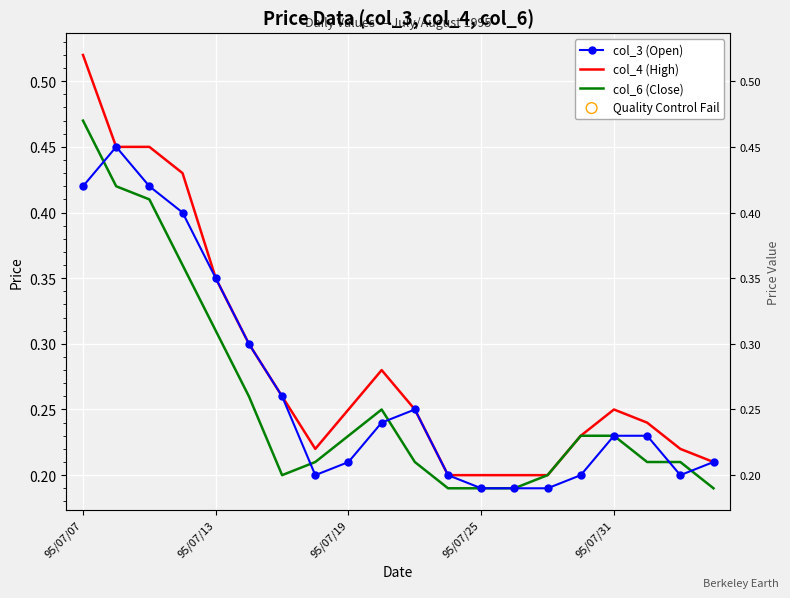

Which series reaches the minimum Y coordinate?

col_3 (Open)